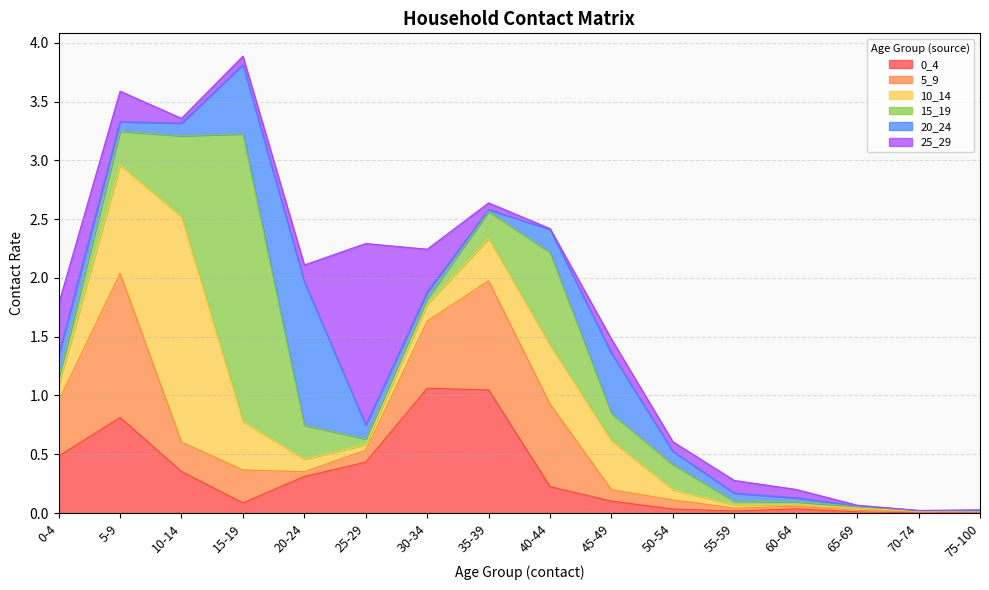

Which series changed the most between 25-29 and 65-69?

25_29